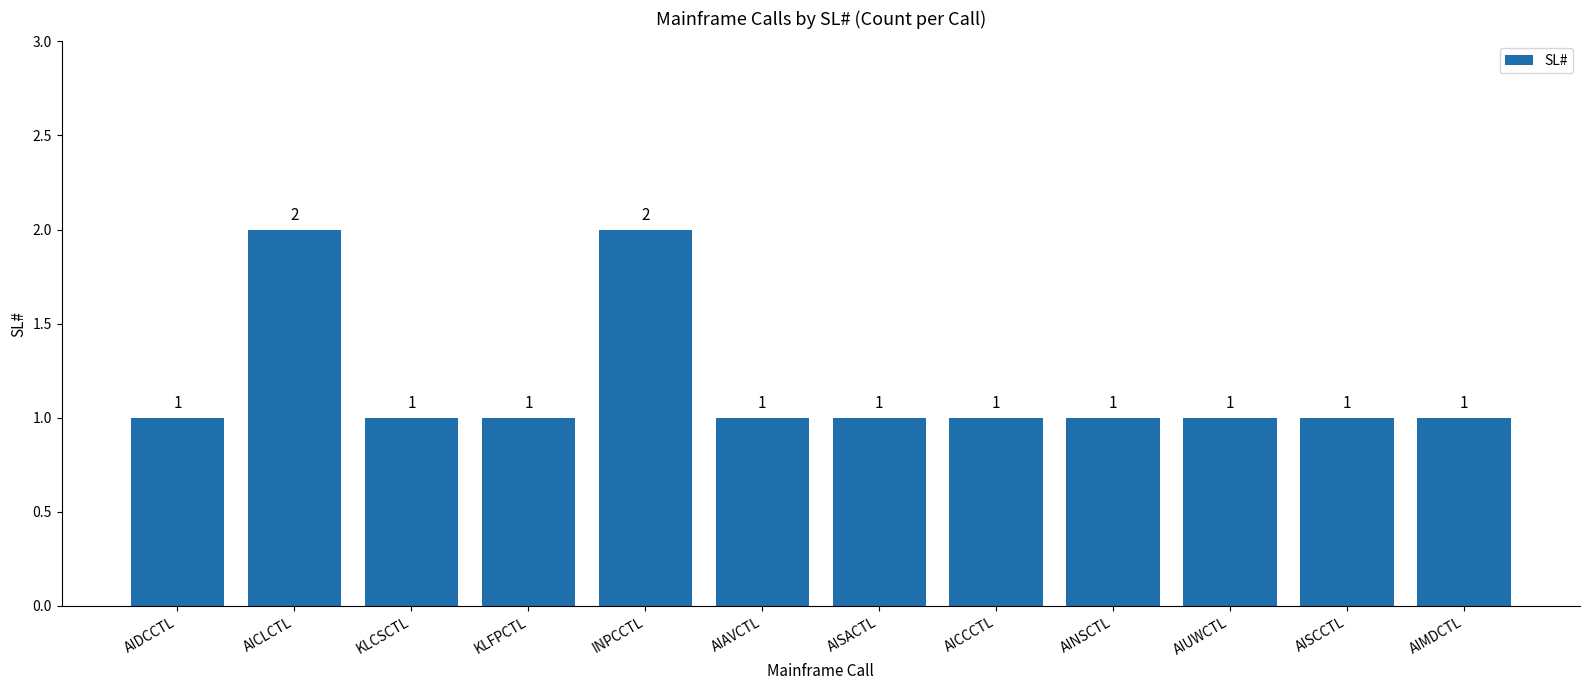

How many bars are there in total?

12